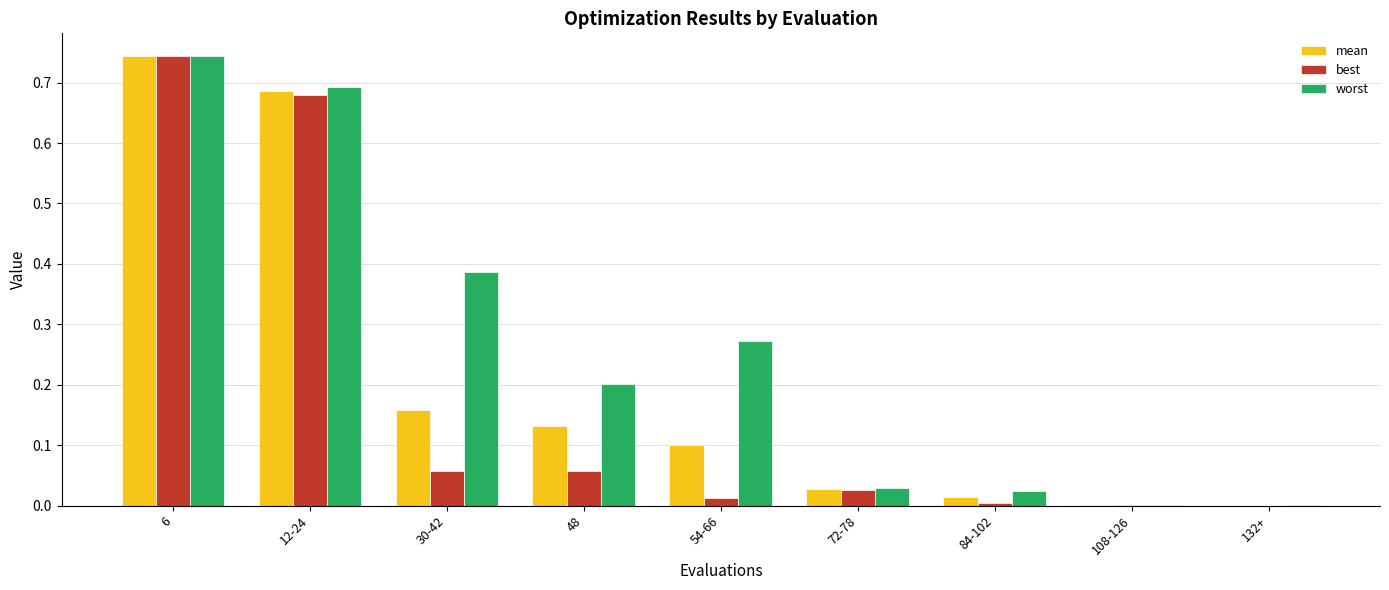

Which series has the largest total across all categories?

worst